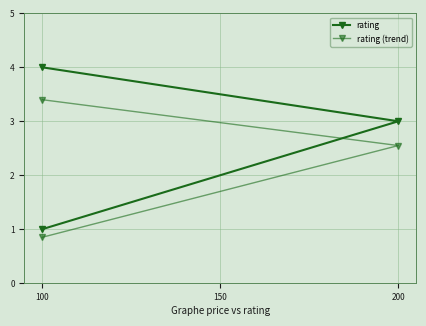

What are all the series names shown in the legend?

rating, rating (trend)